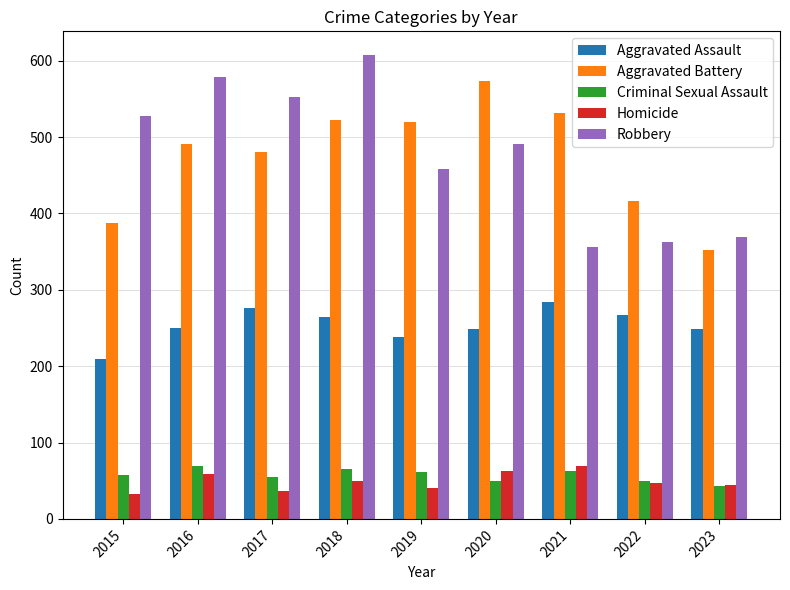

Is the value of Criminal Sexual Assault at 2017 greater than the value of Aggravated Assault at 2022?

No